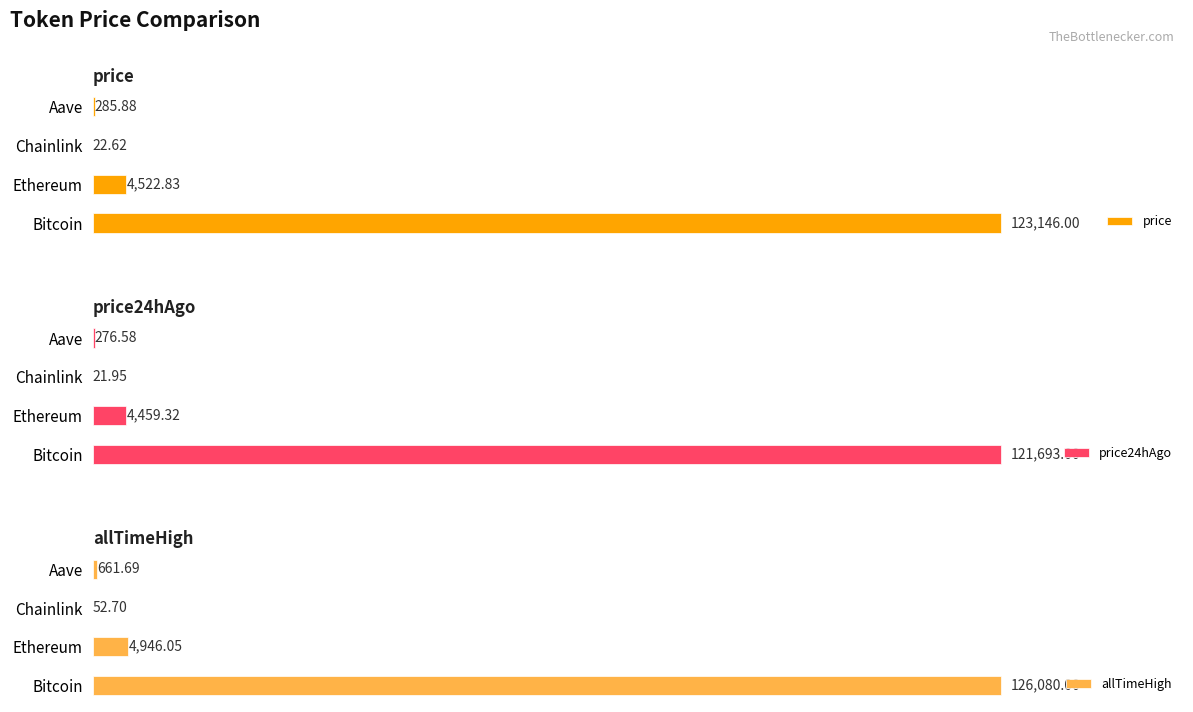

What is the sum of the allTimeHigh values at Aave and Ethereum?

5607.7